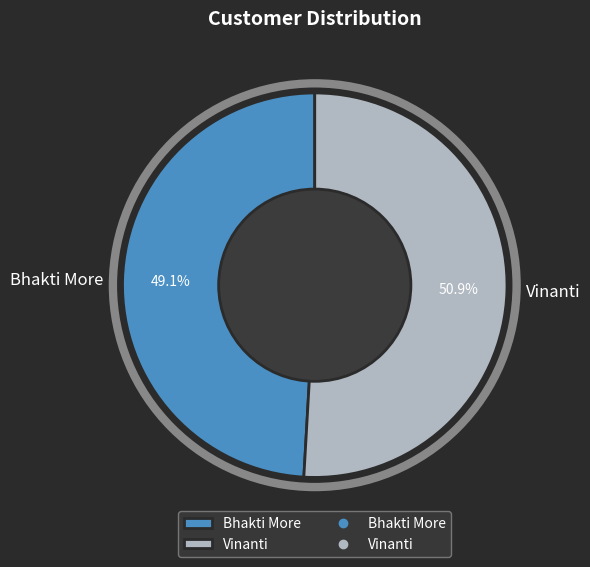

What is the smallest slice in the pie chart?

Bhakti More